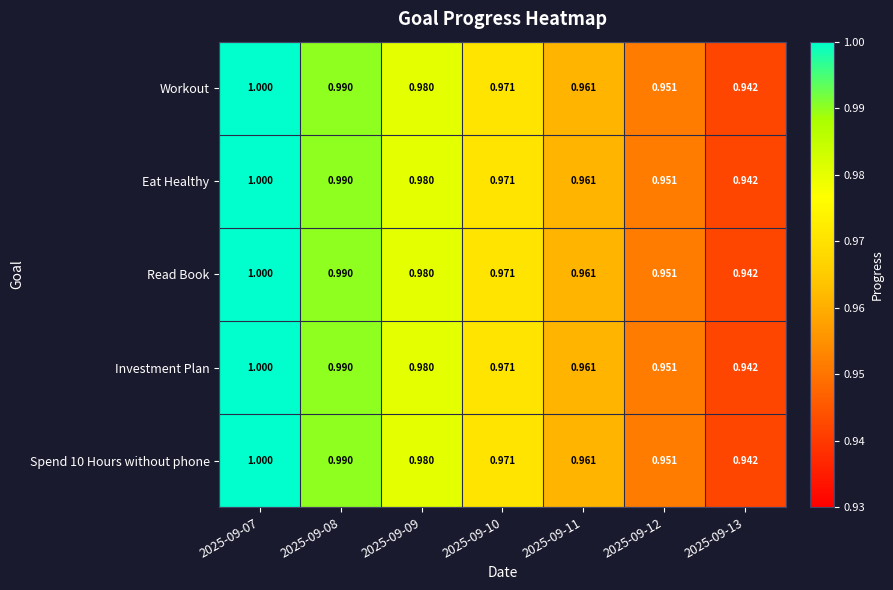

Is the value of Spend 10 Hours without phone at 2025-09-08 greater than the value of Investment Plan at 2025-09-12?

Yes